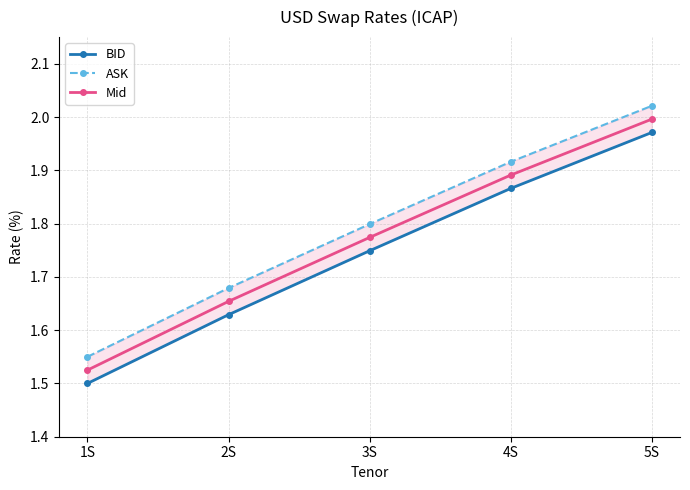

What are all the series names shown in the legend?

BID, ASK, Mid